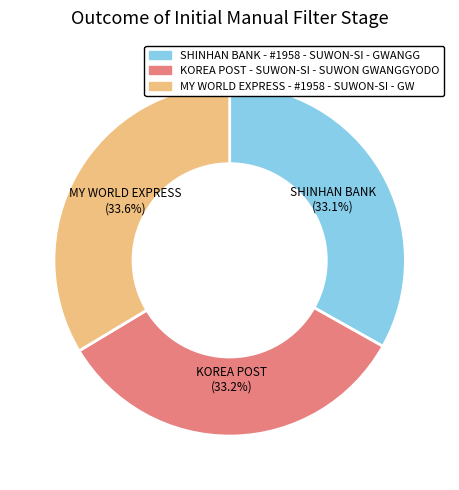

What portion of the pie excludes MY WORLD EXPRESS - #1958 - SUWON-SI - GW?

66.4%